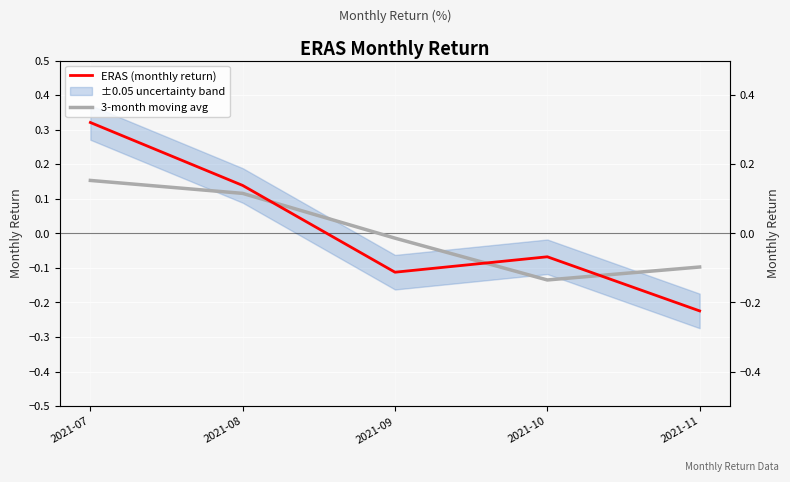

What is the minimum value shown in the chart?

-0.2